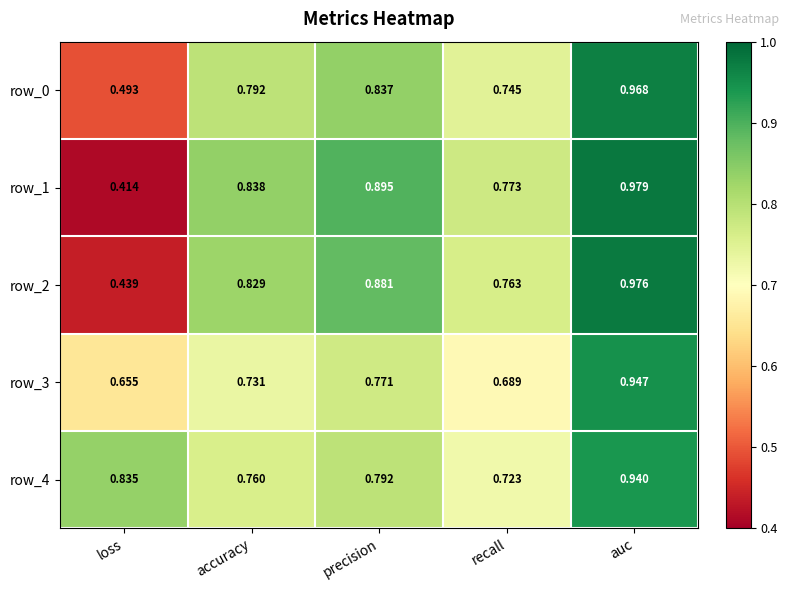

What is the total value across all series at auc?

4.8